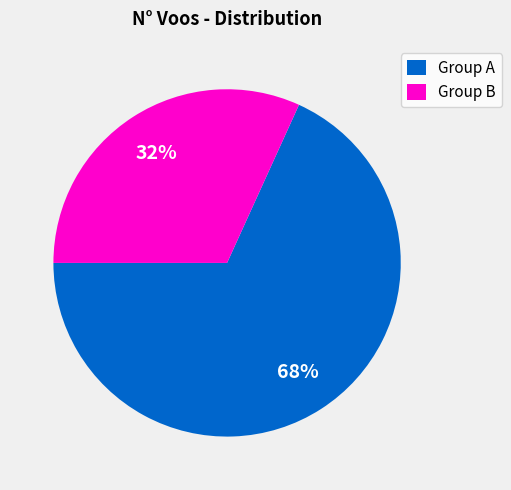

To the nearest percent, what is the combined percentage of Group A and Group B?

100%